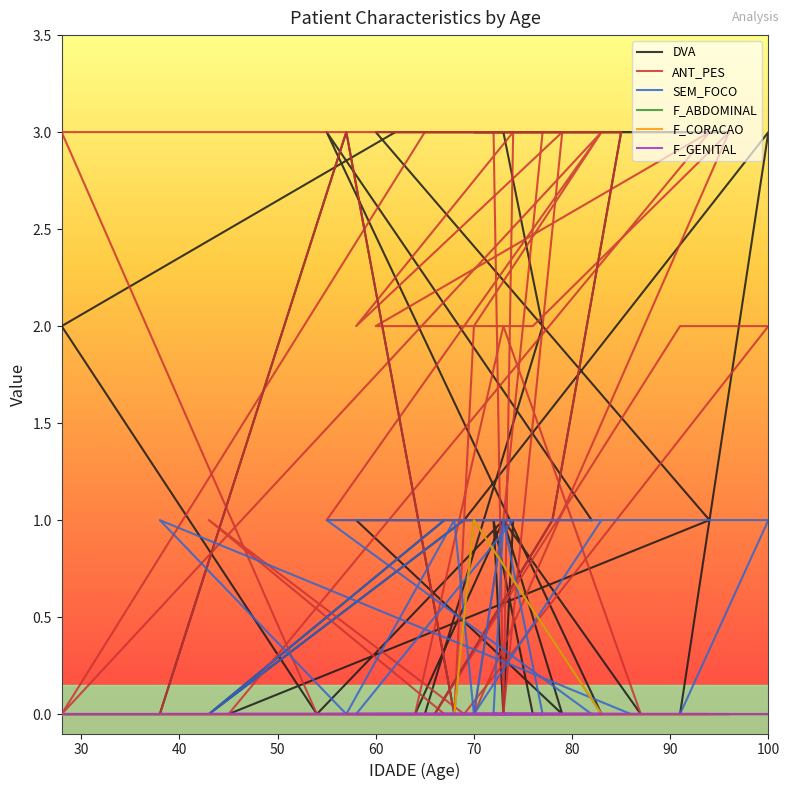

What is the label of the 32nd point from the right?

100